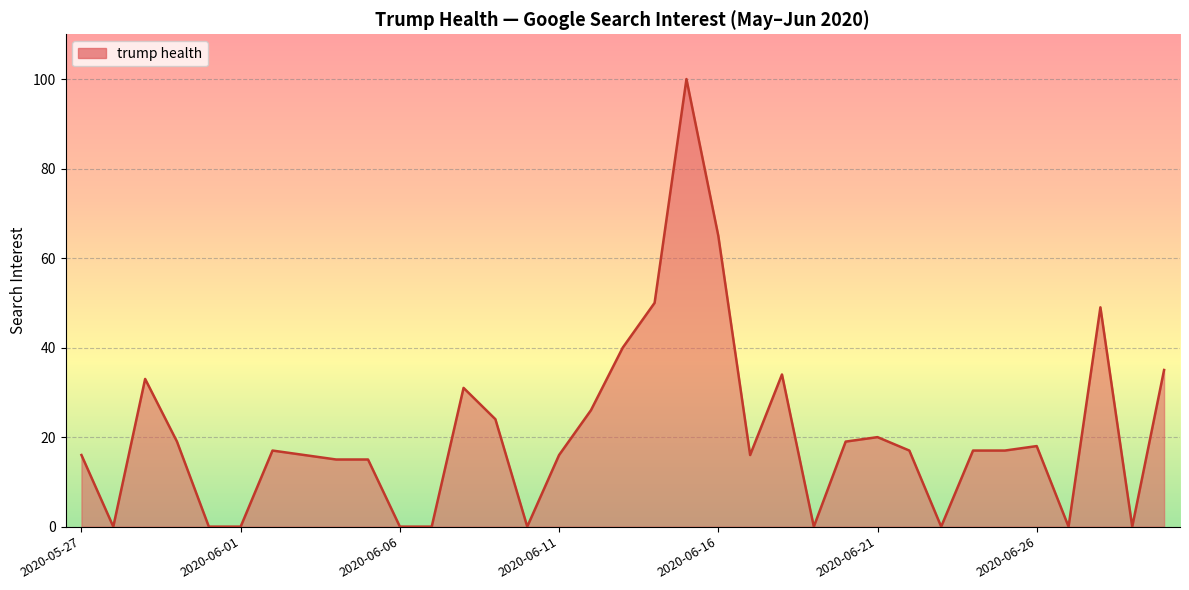

Reading left to right, list all the values displayed in this chart.

16	0	33	19	0	0	17	16	15	15	0	0	31	24	0	16	26	40	50	100	65	16	34	0	19	20	17	0	17	17	18	0	49	0	35